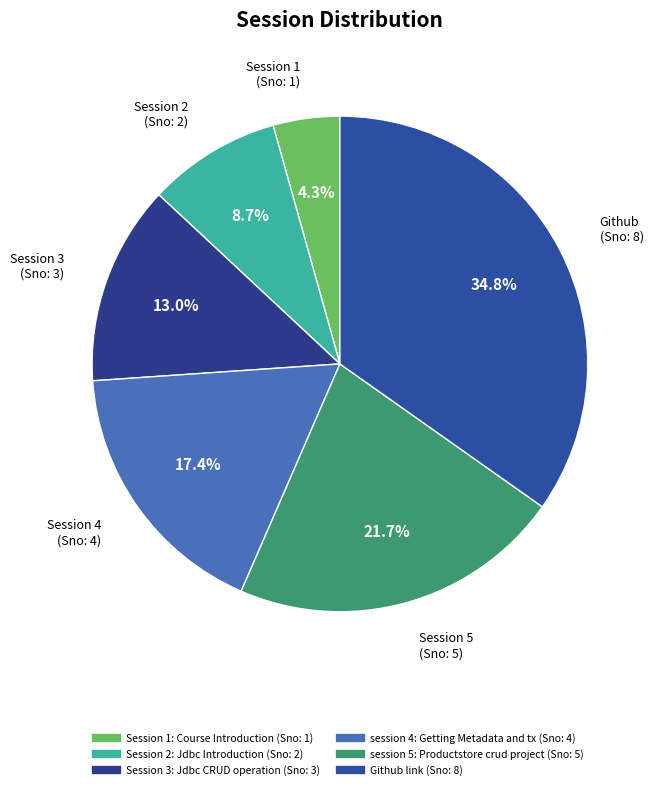

To the nearest percent, what portion does Session 3: Jdbc CRUD operation represent?

13%